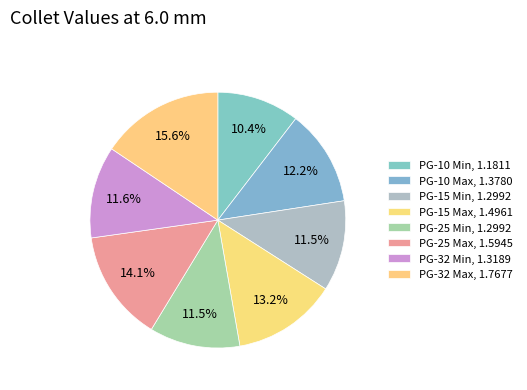

Rank the categories by value from lowest to highest.

PG-10 Min, PG-15 Min, PG-25 Min, PG-32 Min, PG-10 Max, PG-15 Max, PG-25 Max, PG-32 Max